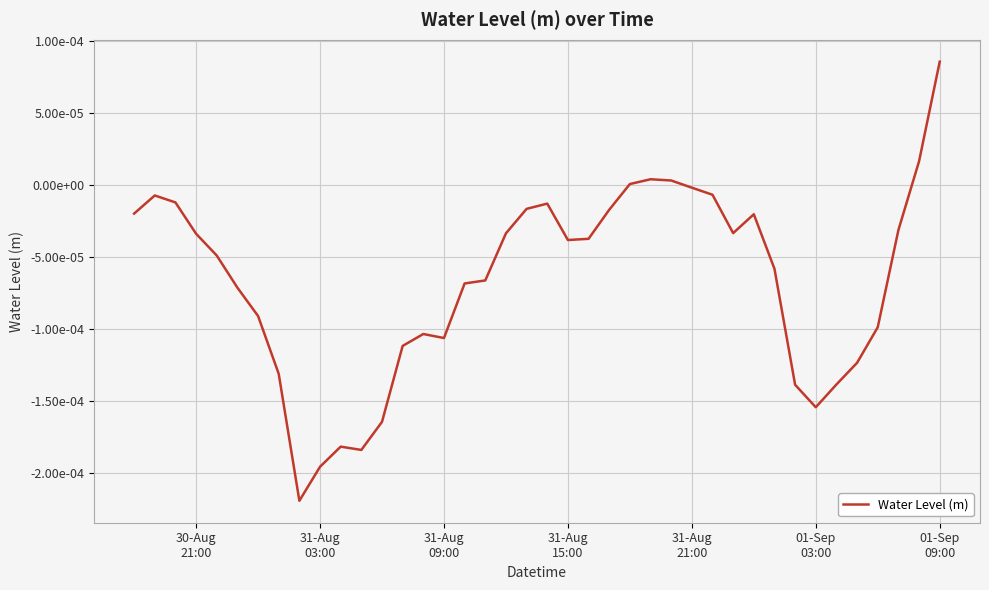

Does the chart display data point markers on the line(s)?

No